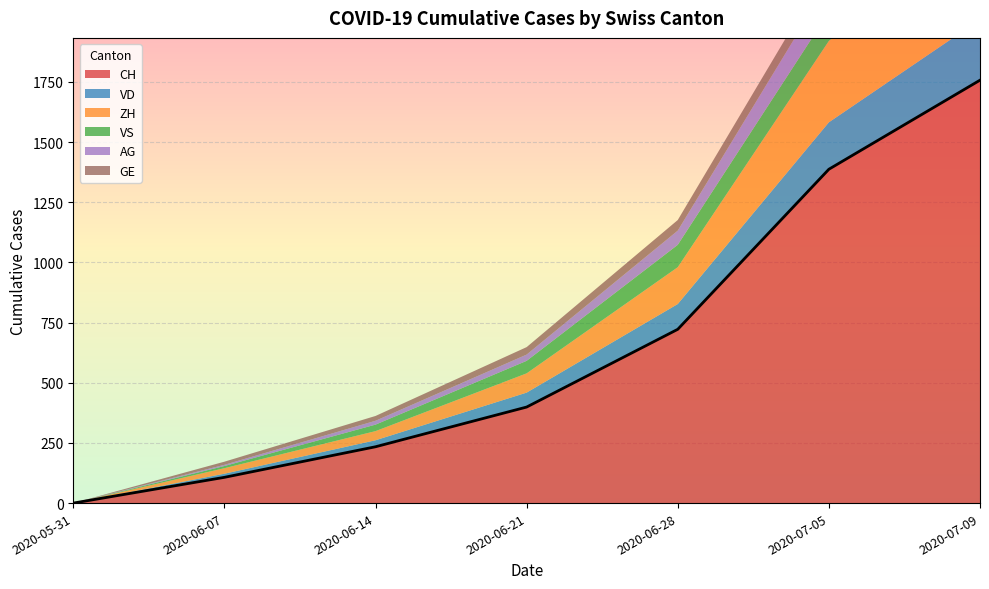

True or false: ZH and AG intersect in this chart.

False